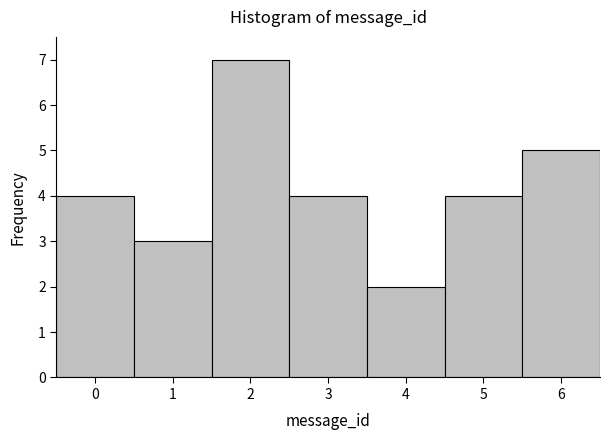

Reading left to right, transcribe this chart: for each bar, give the range it covers on the x-axis and its height. The values are not printed on the chart, so give them approximately, as read against the axis.

-0.5 to 0.5: 4
0.5 to 1.5: 3
1.5 to 2.5: 7
2.5 to 3.5: 4
3.5 to 4.5: 2
4.5 to 5.5: 4
5.5 to 6.5: 5